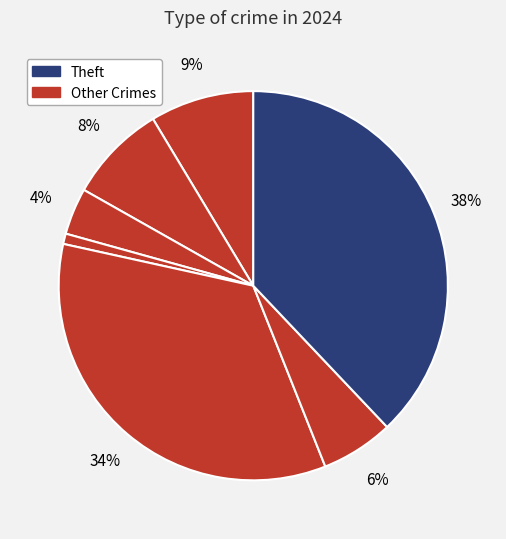

Which category has the biggest portion of the pie?

Theft